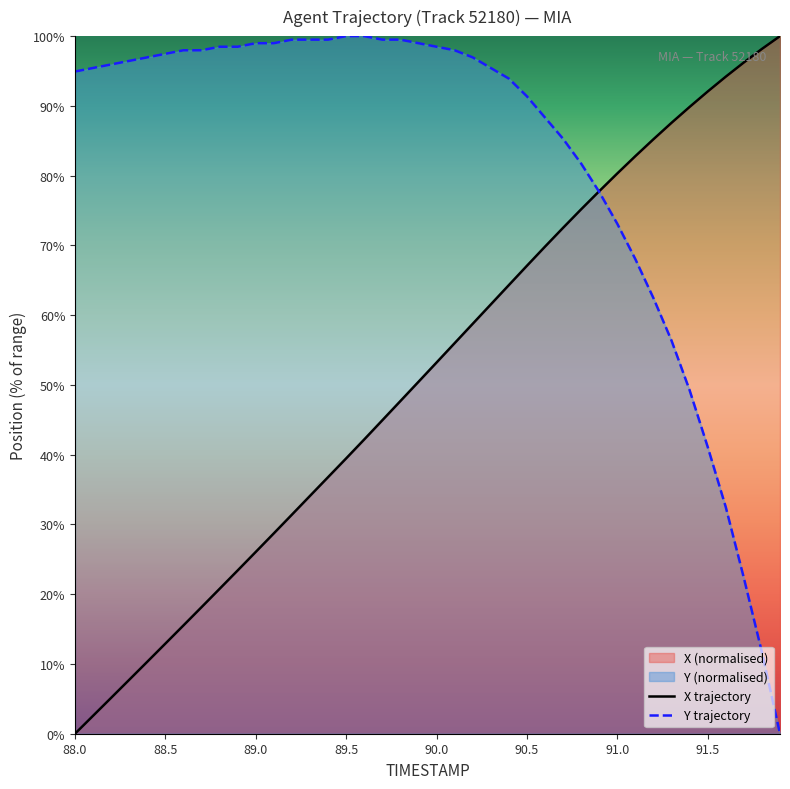

Which series has the largest total across all categories?

Y trajectory